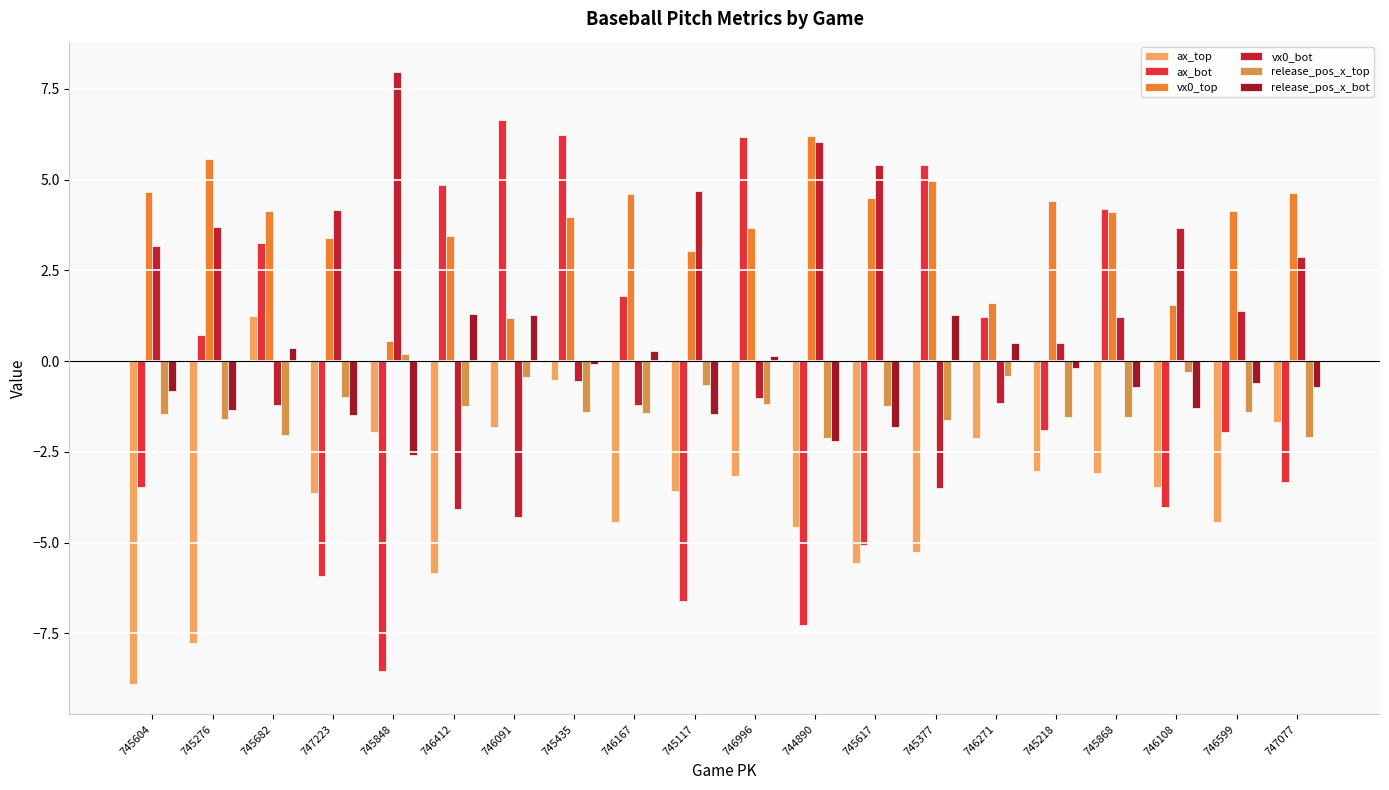

How many groups of bars are there?

20